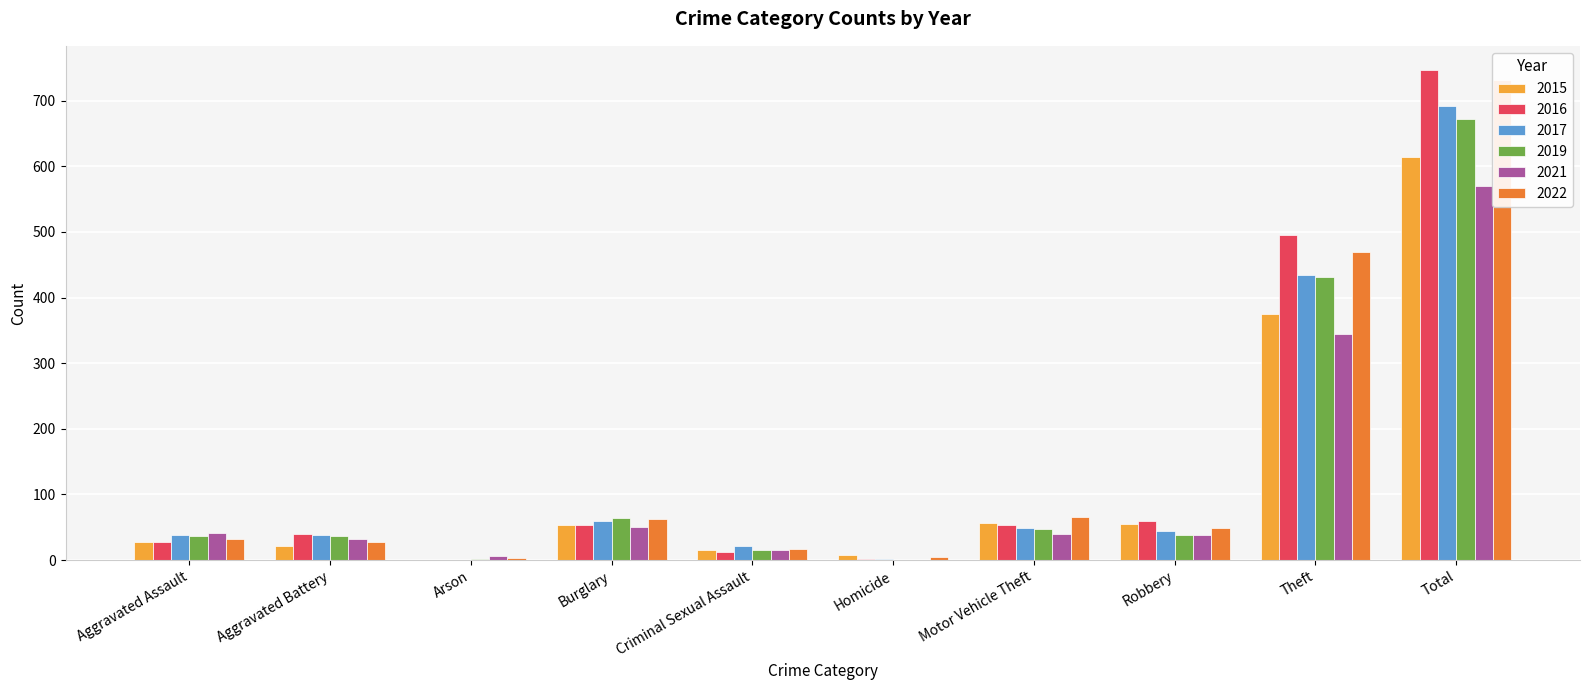

What is the value of the 2016 bar at the 8th from the left?

60